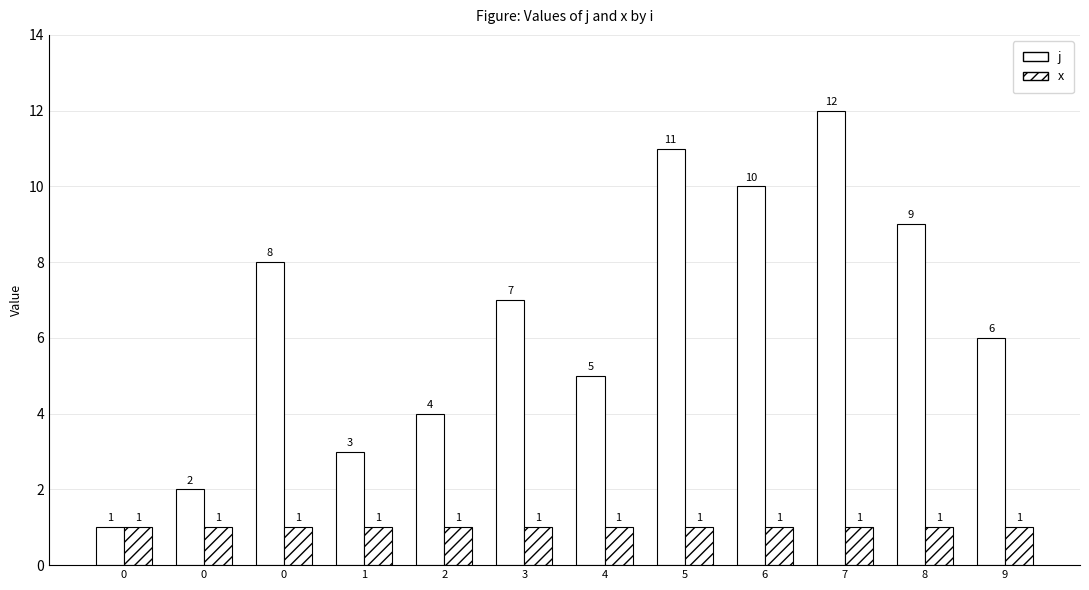

Between 0 and 8, which is larger?

8